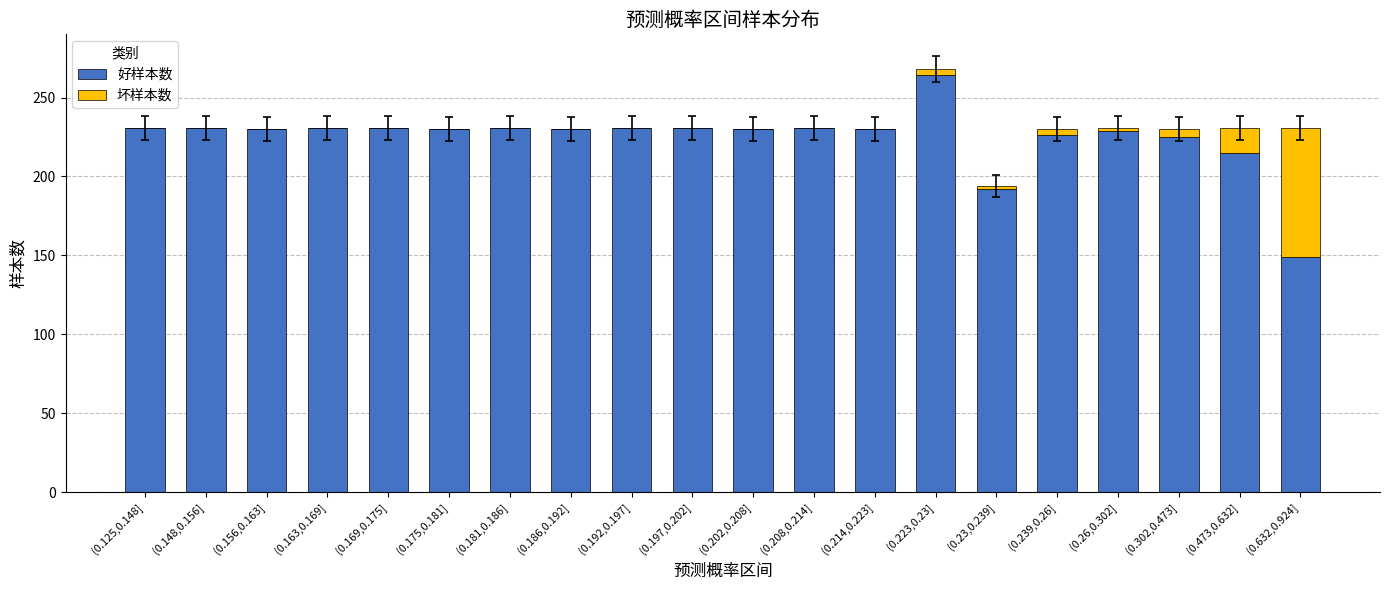

Which category has the highest value in the 好样本数 series?

(0.223,0.23]